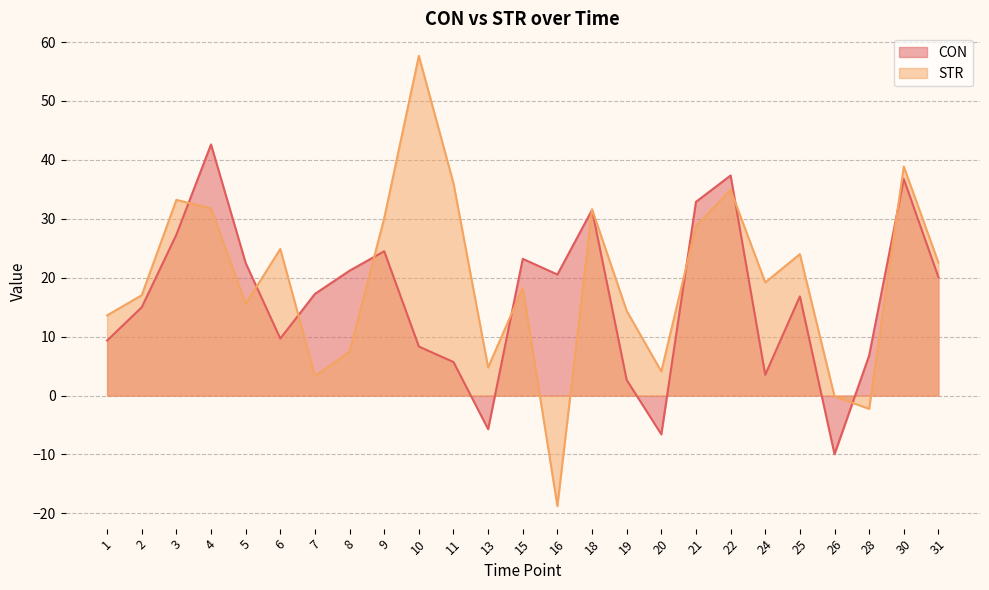

Between 3 and 21, which series saw the biggest shift?

CON